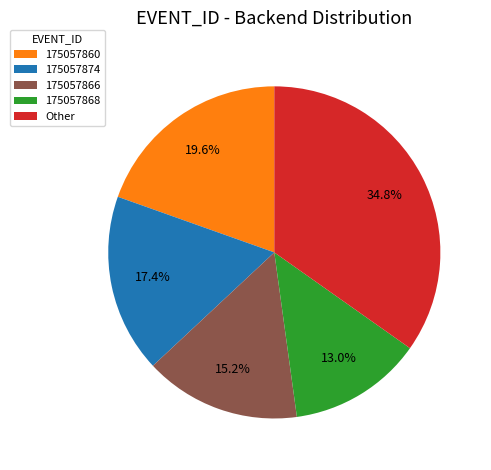

What percentage is NOT represented by 175057866?

84.8%